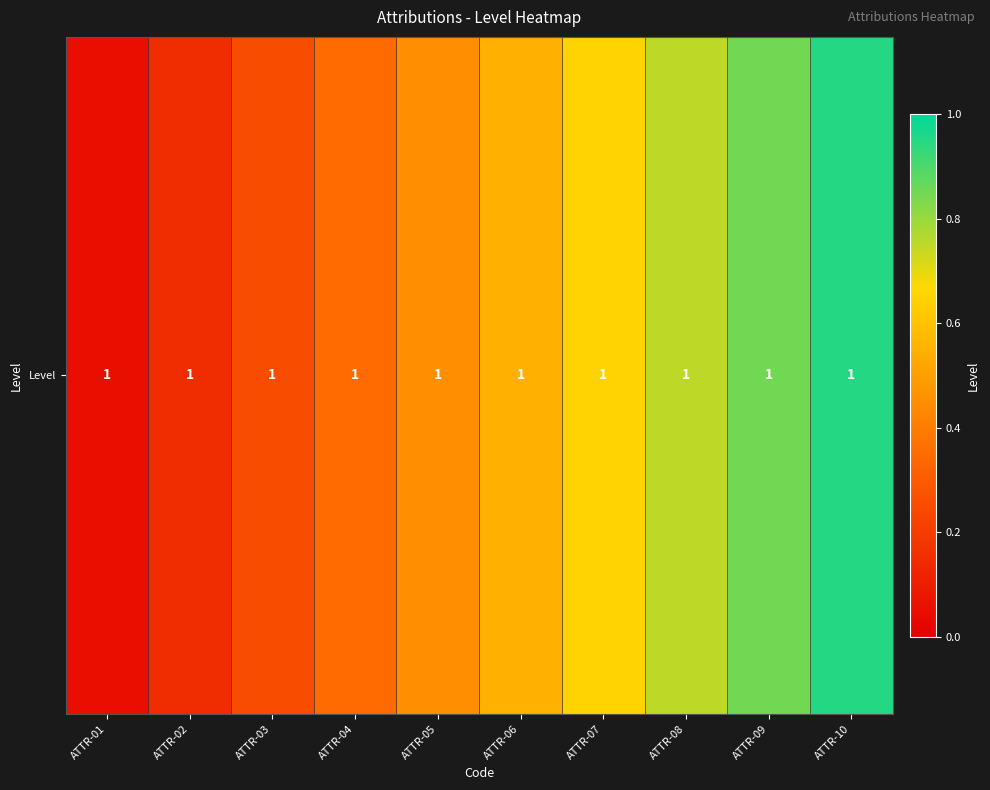

At which category does the chart reach its peak across all series?

ATTR-10